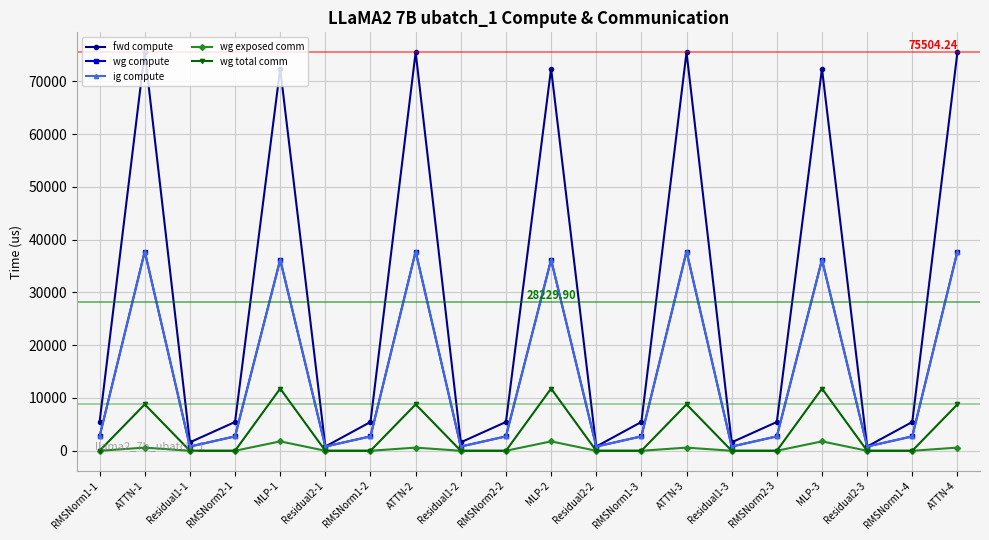

At RMSNorm2-1, list the series in order from largest to smallest.

fwd compute, wg compute, ig compute, wg exposed comm, wg total comm